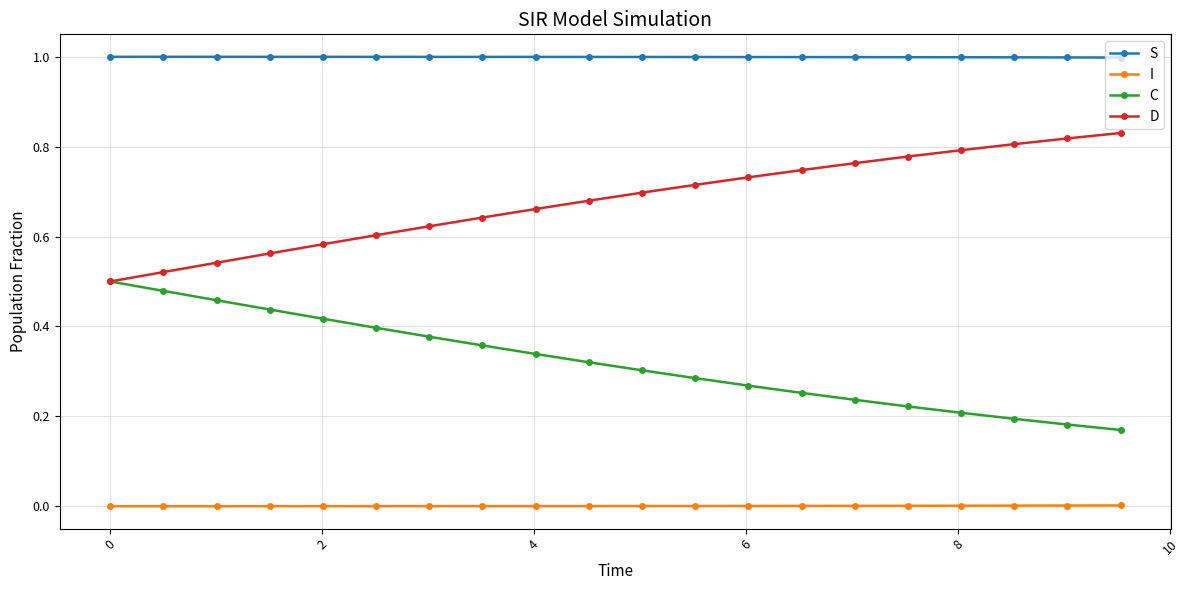

What is the greatest value displayed?

1.0